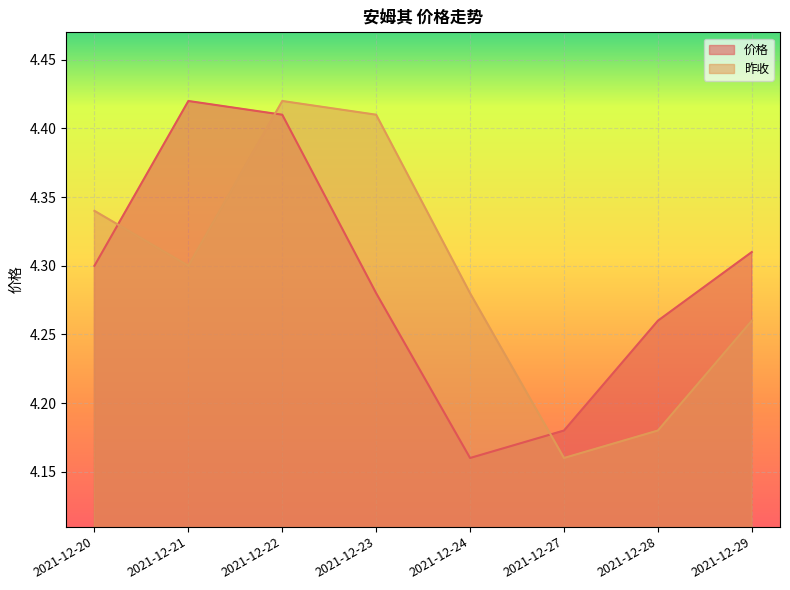

Reading left to right, list all the values displayed in this chart.

价格: 2021-12-20=4.3	2021-12-21=4.4	2021-12-22=4.4	2021-12-23=4.3	2021-12-24=4.2	2021-12-27=4.2	2021-12-28=4.3	2021-12-29=4.3
昨收: 2021-12-20=4.3	2021-12-21=4.3	2021-12-22=4.4	2021-12-23=4.4	2021-12-24=4.3	2021-12-27=4.2	2021-12-28=4.2	2021-12-29=4.3